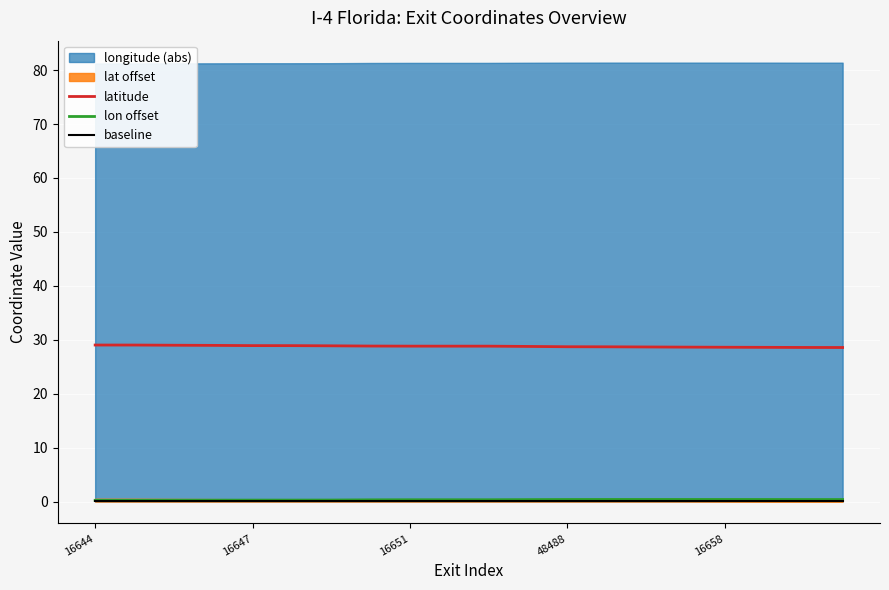

What is the maximum value for baseline?

0.1